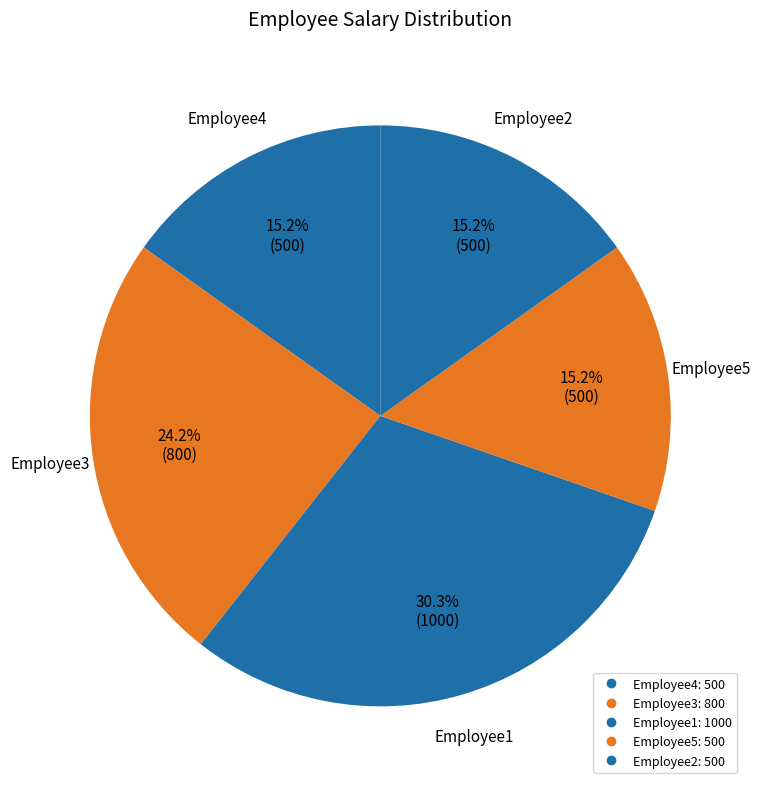

Is it true that Employee2 is 27% of the pie?

False